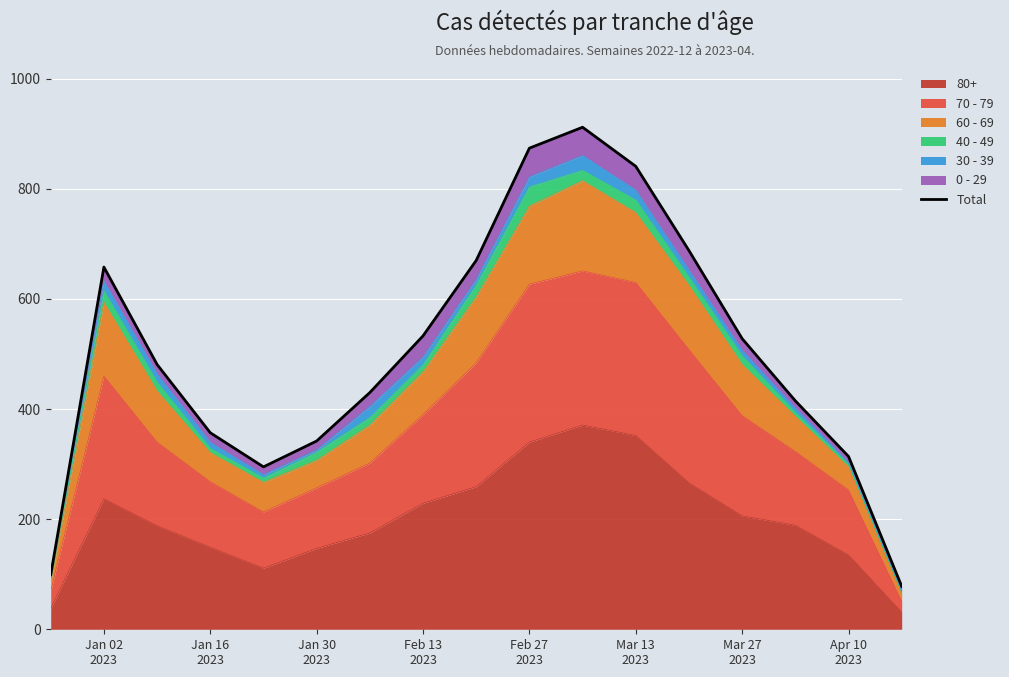

How many points are higher than both their immediate neighbors (excluding endpoints)?

2